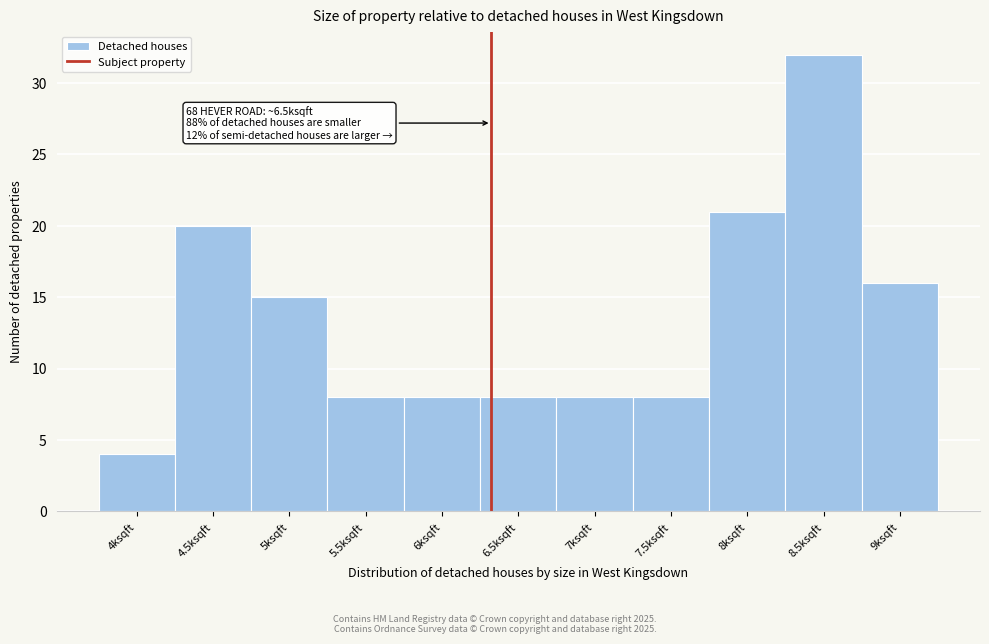

Reading left to right, list all the values displayed in this chart.

4	20	15	8	8	8	8	8	21	32	16